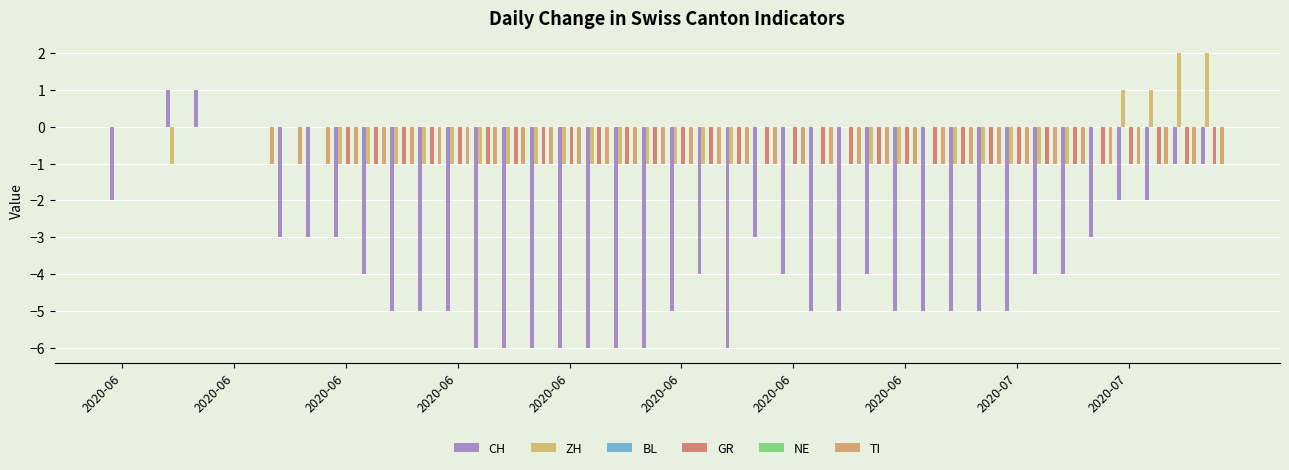

At which label does CH reach its peak?

2020-06